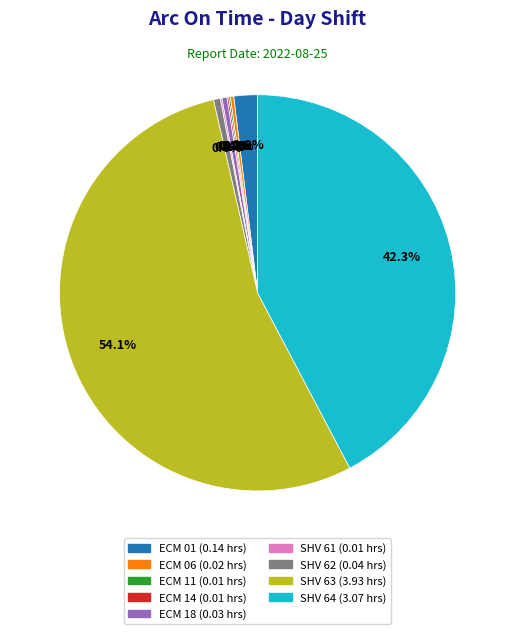

Does any single category account for the majority?

Yes